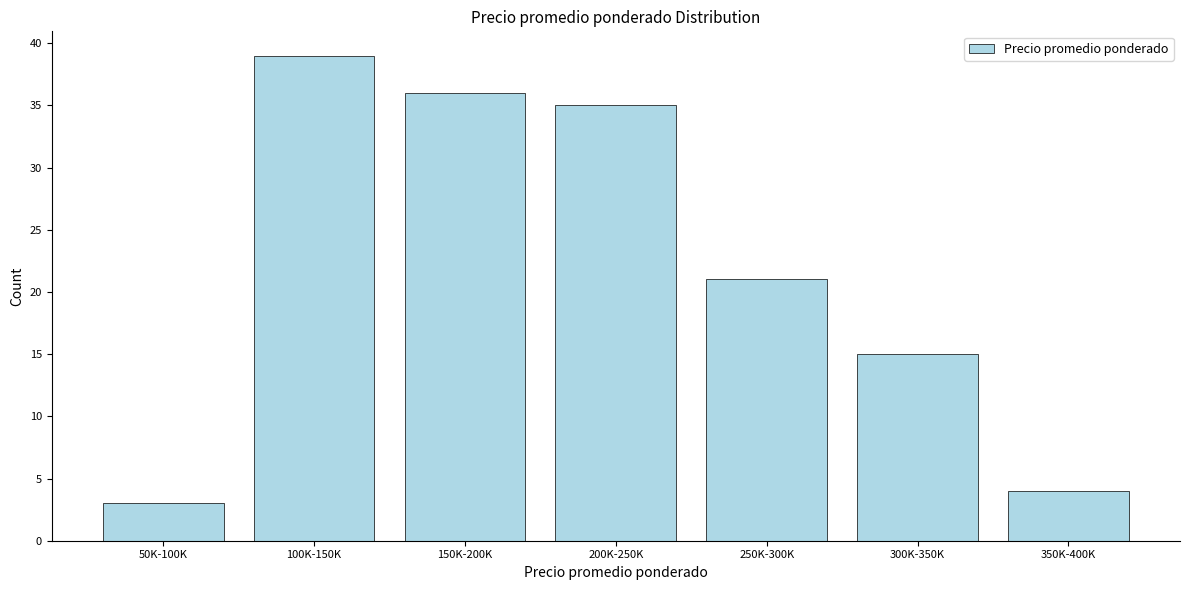

Reading left to right, transcribe all the data shown in this chart.

3	39	36	35	21	15	4